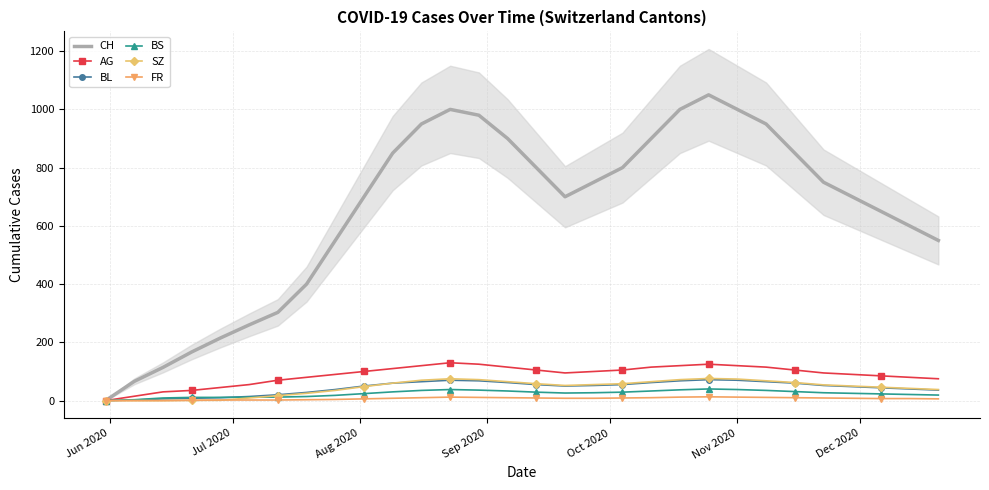

What is the highest value of the SZ series?

76